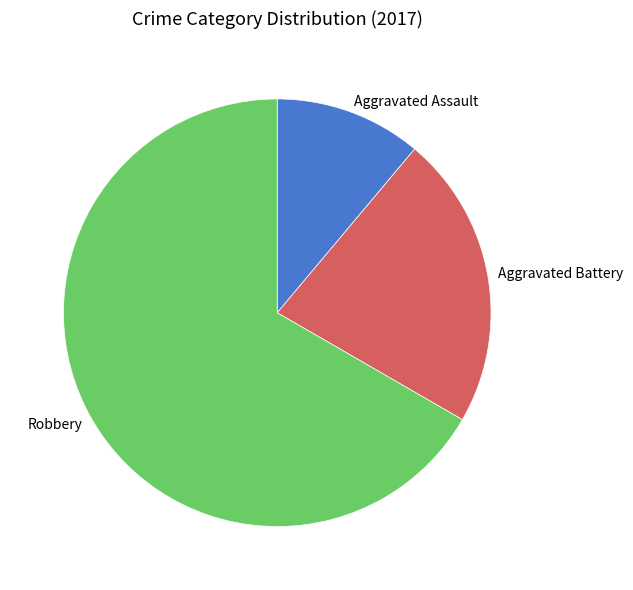

Is there a majority slice in this chart?

Yes